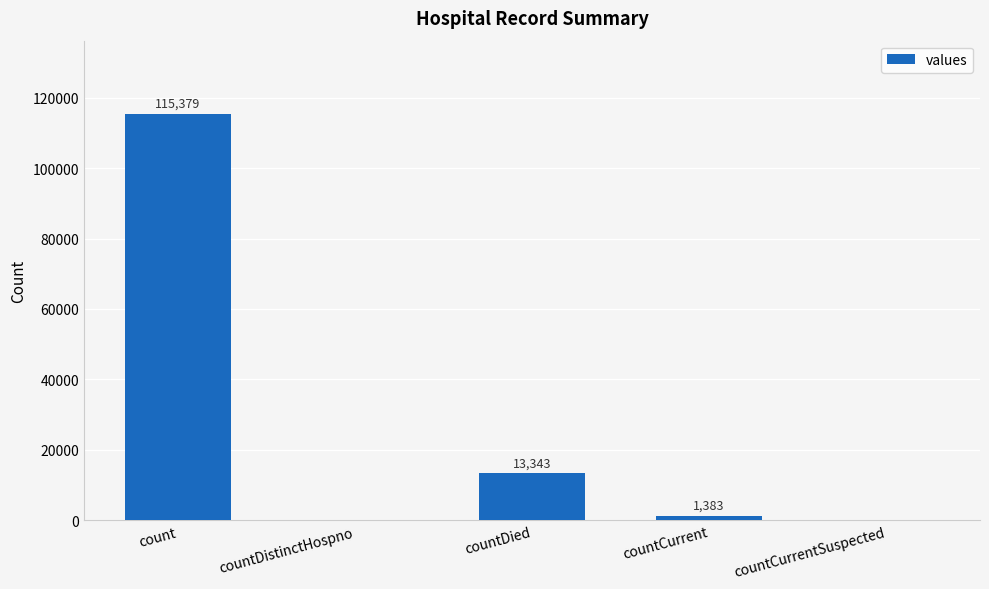

Where is the data nearest to the value 57689?

countDied